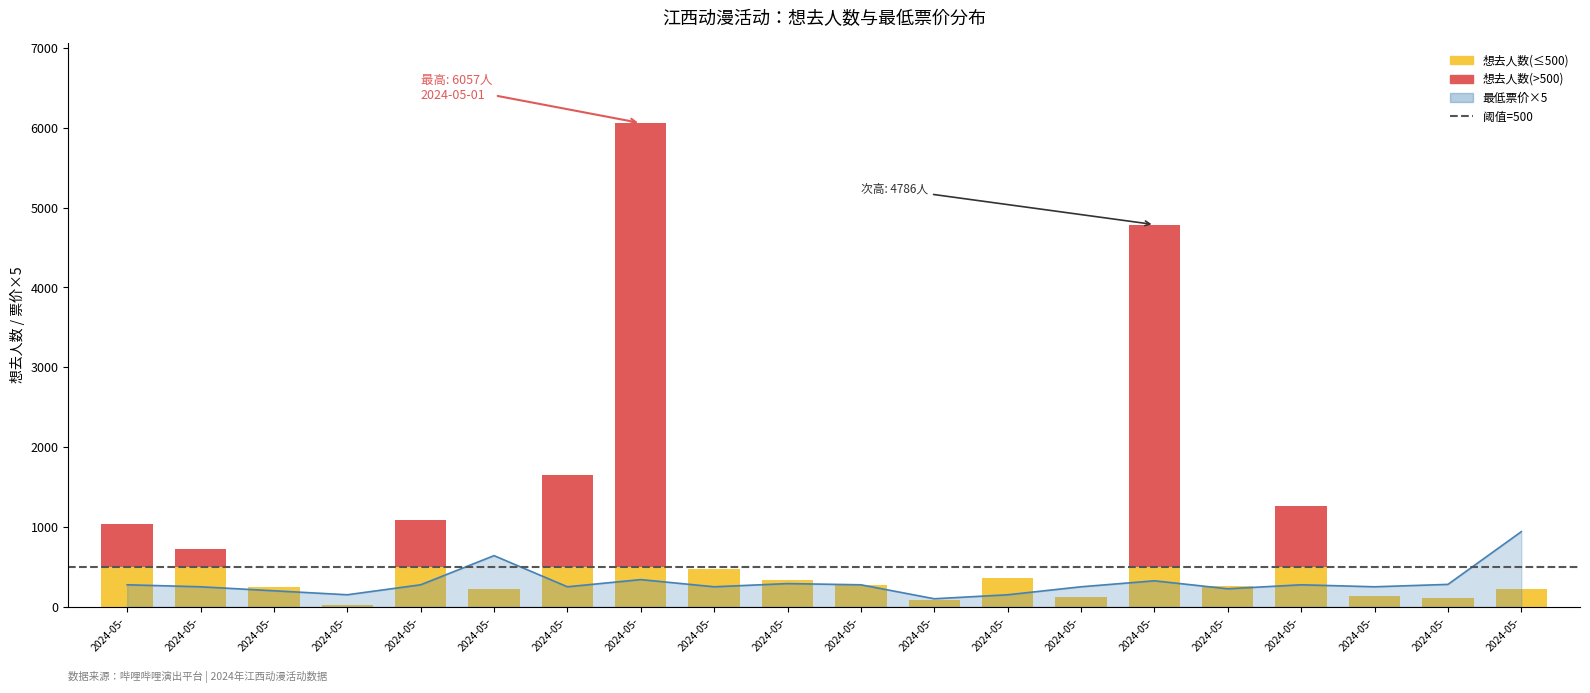

What is the ratio of the value at 10 to the value at 13?

1.1